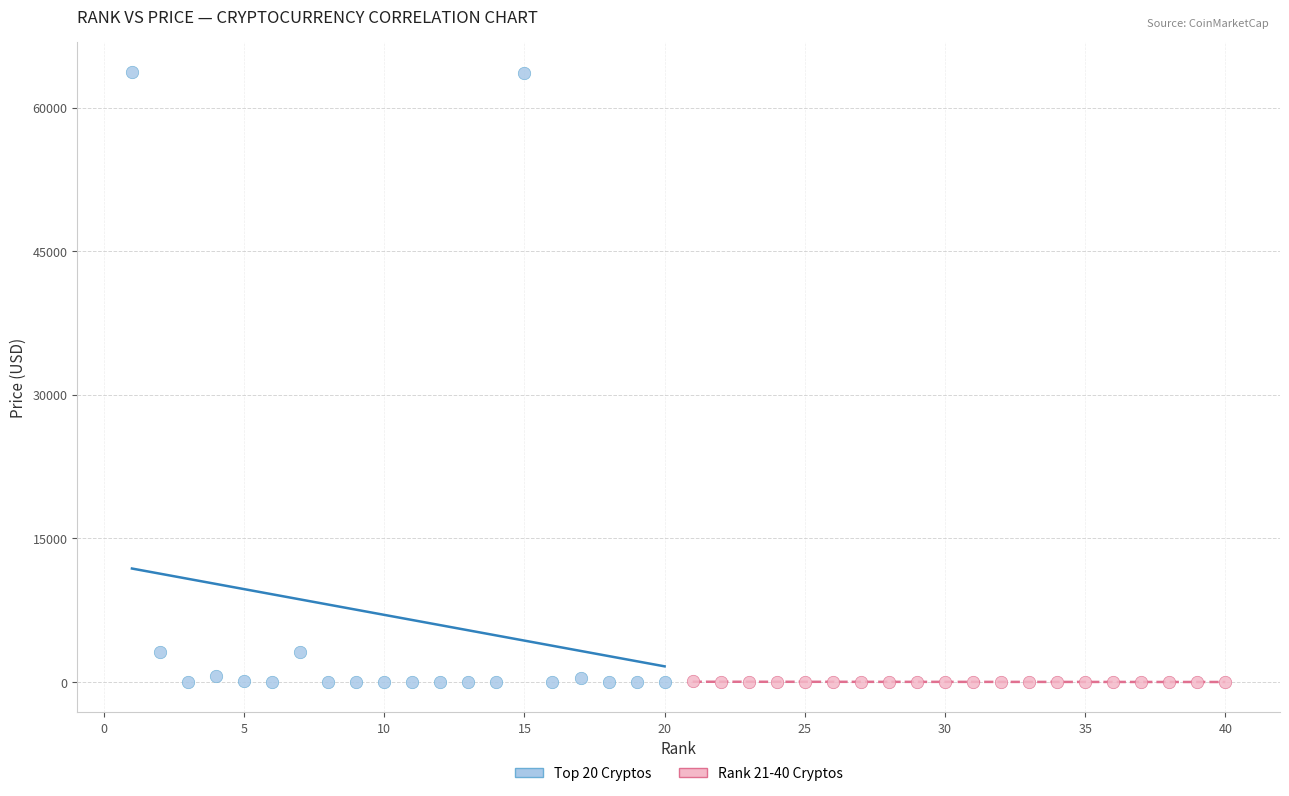

Which series has the largest Y range (max minus min)?

Top 20 Cryptos